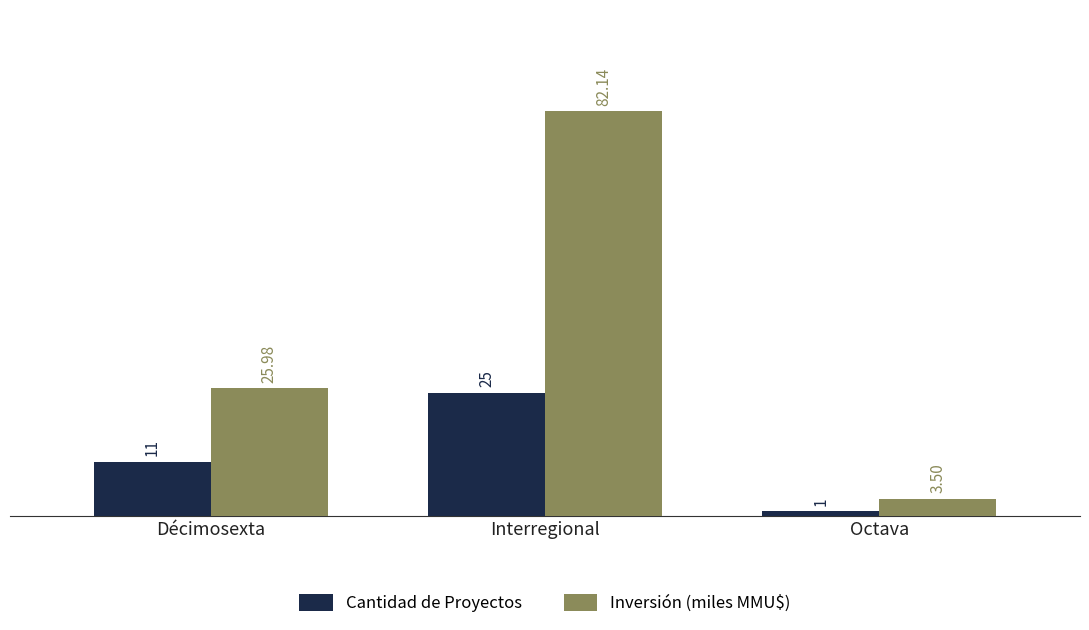

What is the sum of all Inversión (miles MMU$) values?

111.6